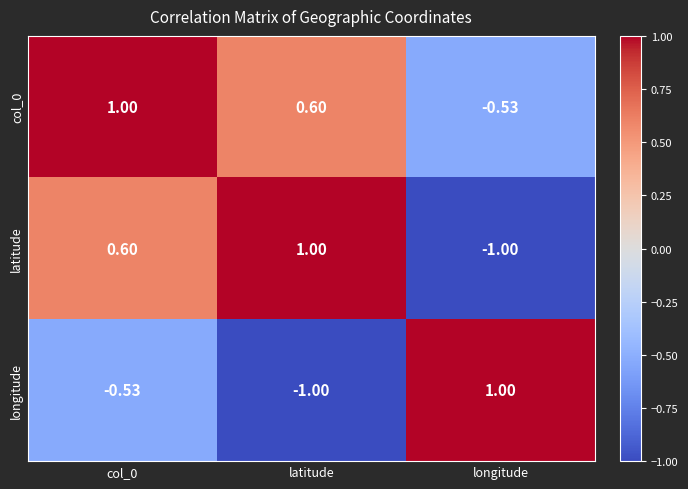

Rank the series at longitude from lowest to highest value.

latitude, col_0, longitude